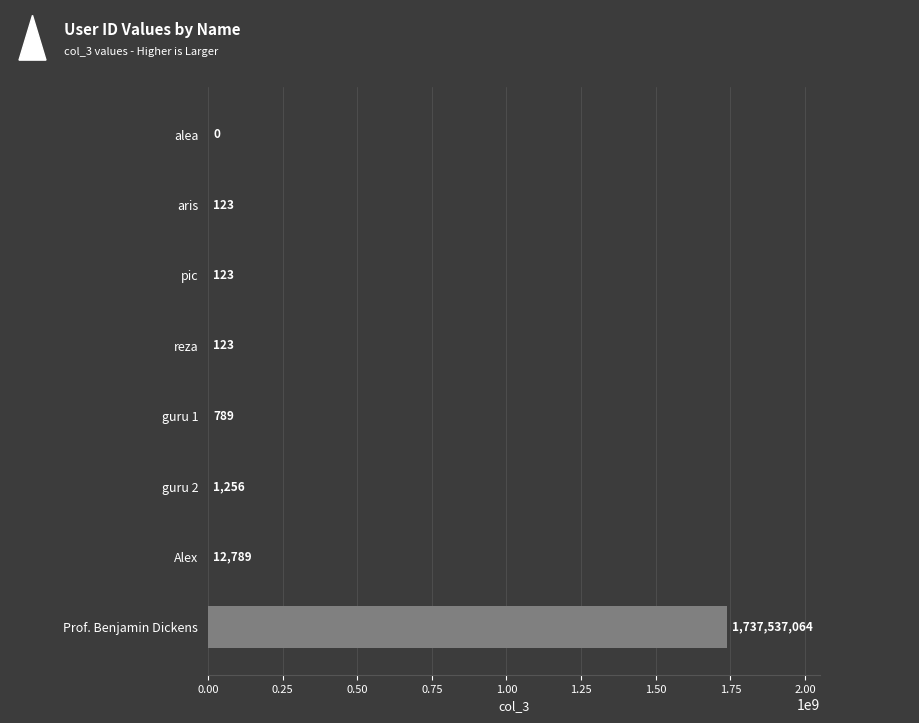

Are the bars horizontal?

Yes